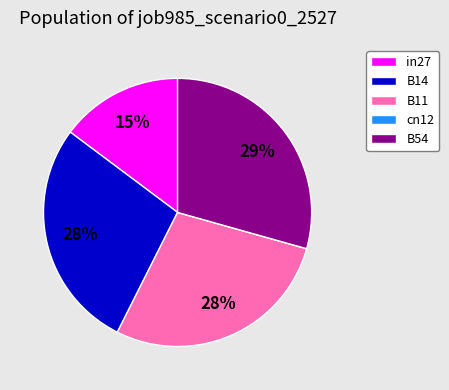

To the nearest percent, what portion does B54 represent?

29%